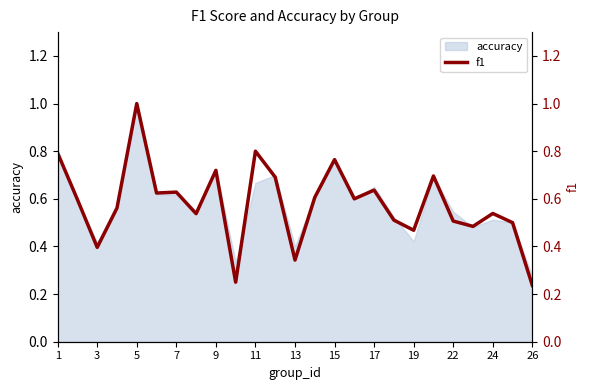

How many points are higher than both their immediate neighbors (excluding endpoints)?

8